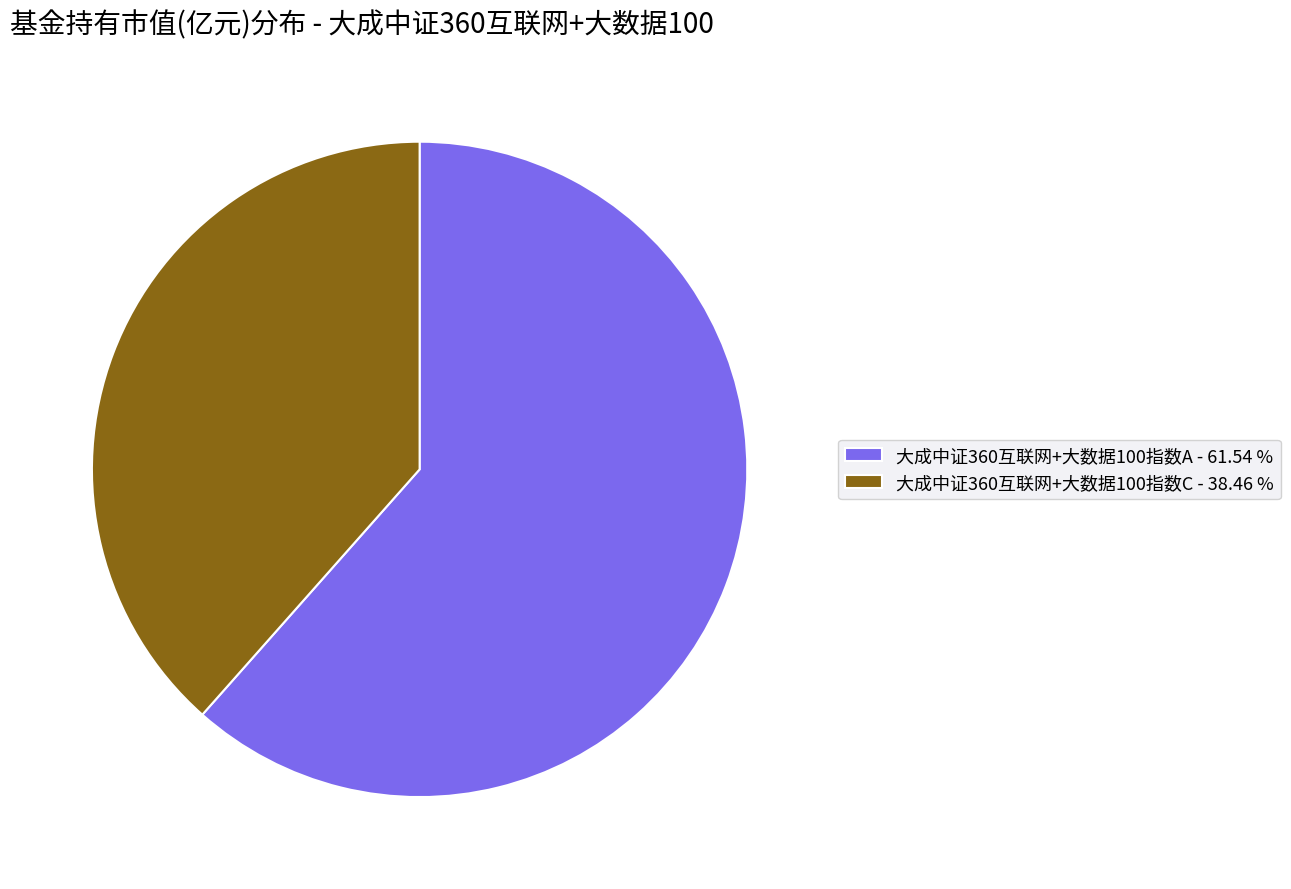

Which slice is the smallest?

大成中证360互联网+大数据100指数C